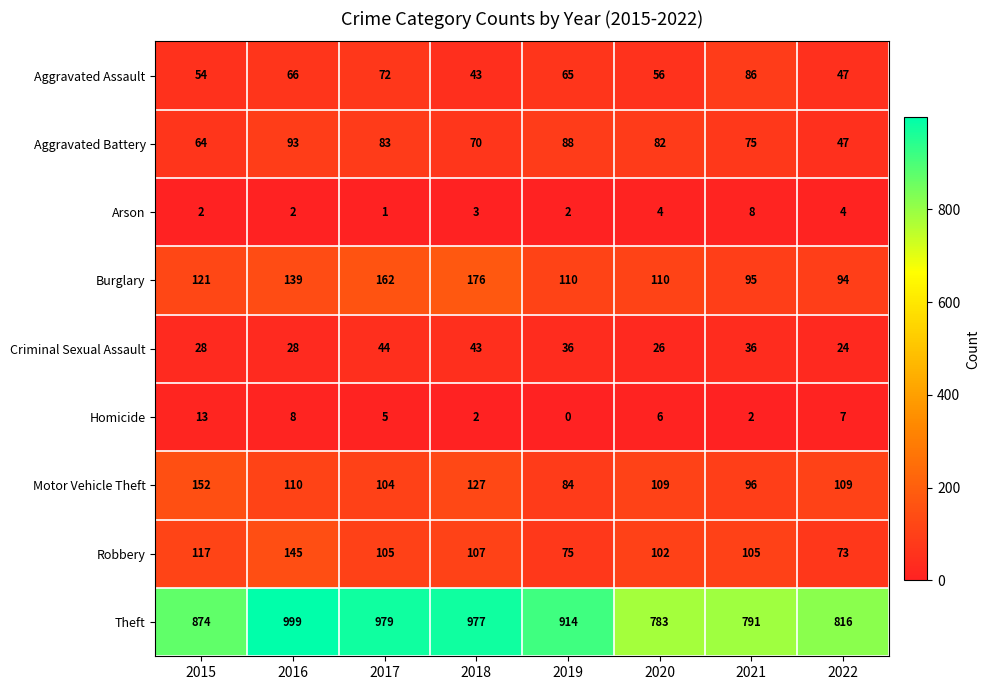

Read the Motor Vehicle Theft value at 2019.

84